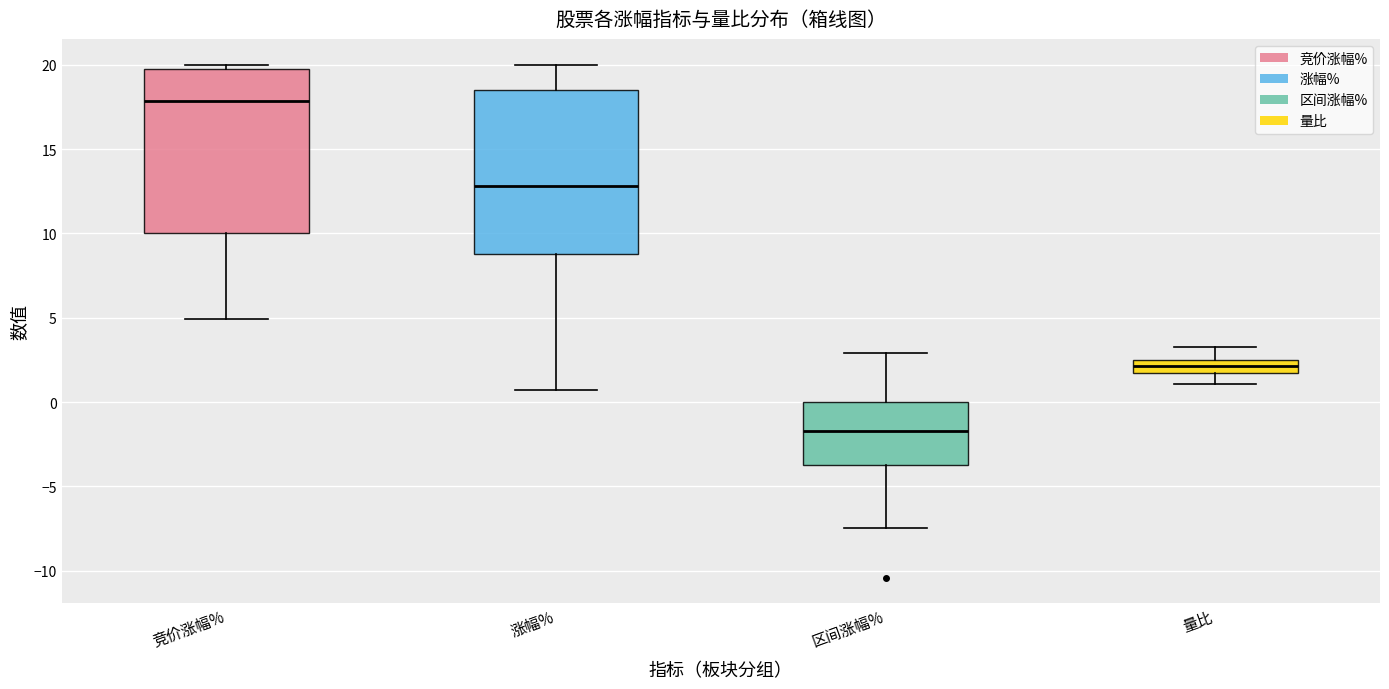

Which box has the highest median line?

竞价涨幅%